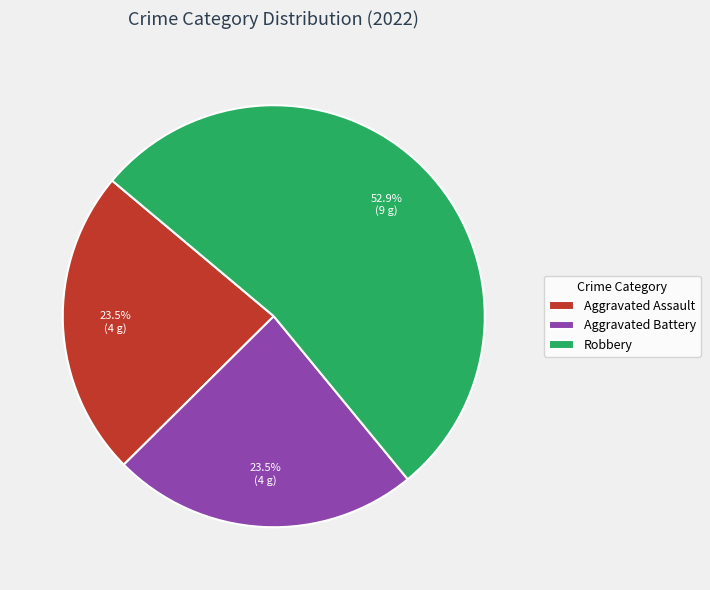

Does any single category account for the majority?

Yes